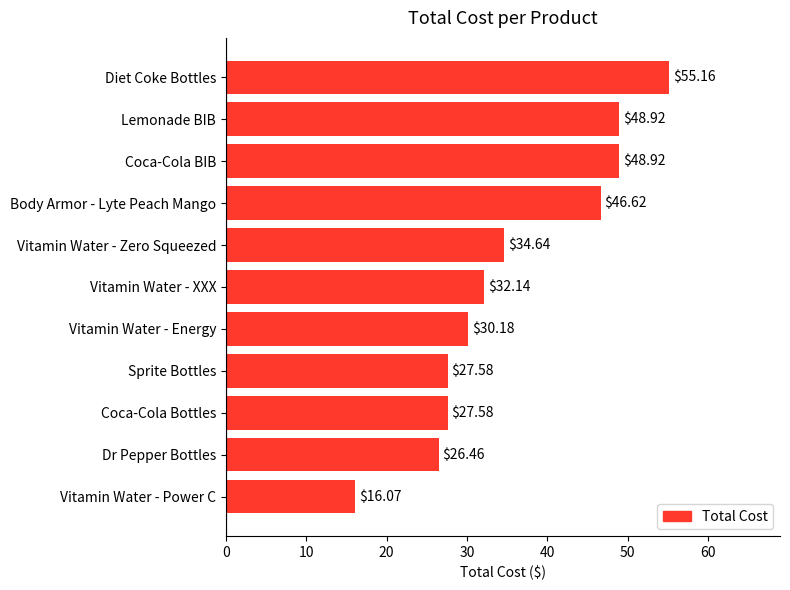

Approximately how many times larger is the value at Diet Coke Bottles compared to Vitamin Water - XXX?

1.7